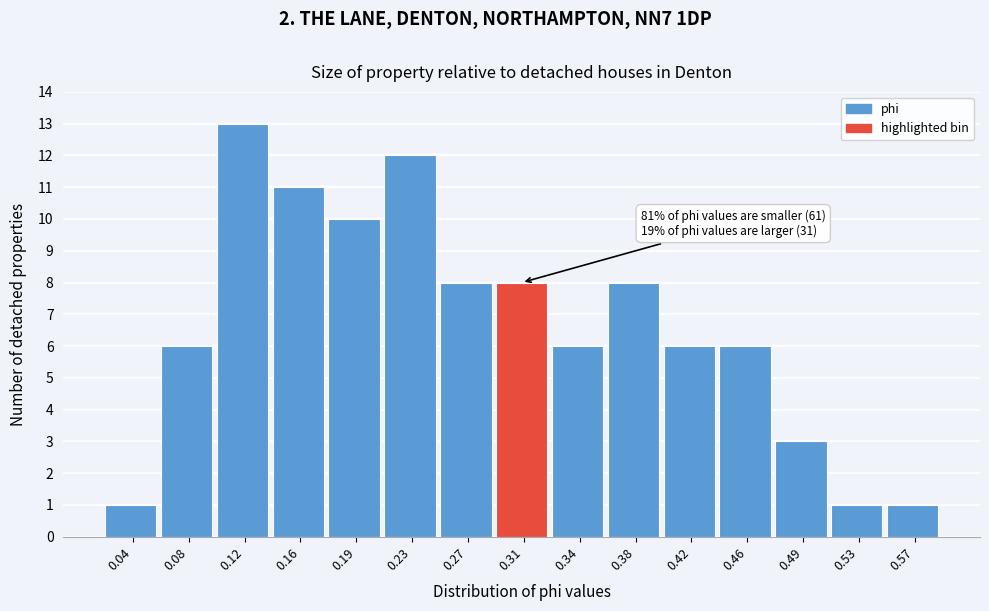

Which range on the x-axis has the tallest bar?

0.100 to 0.140